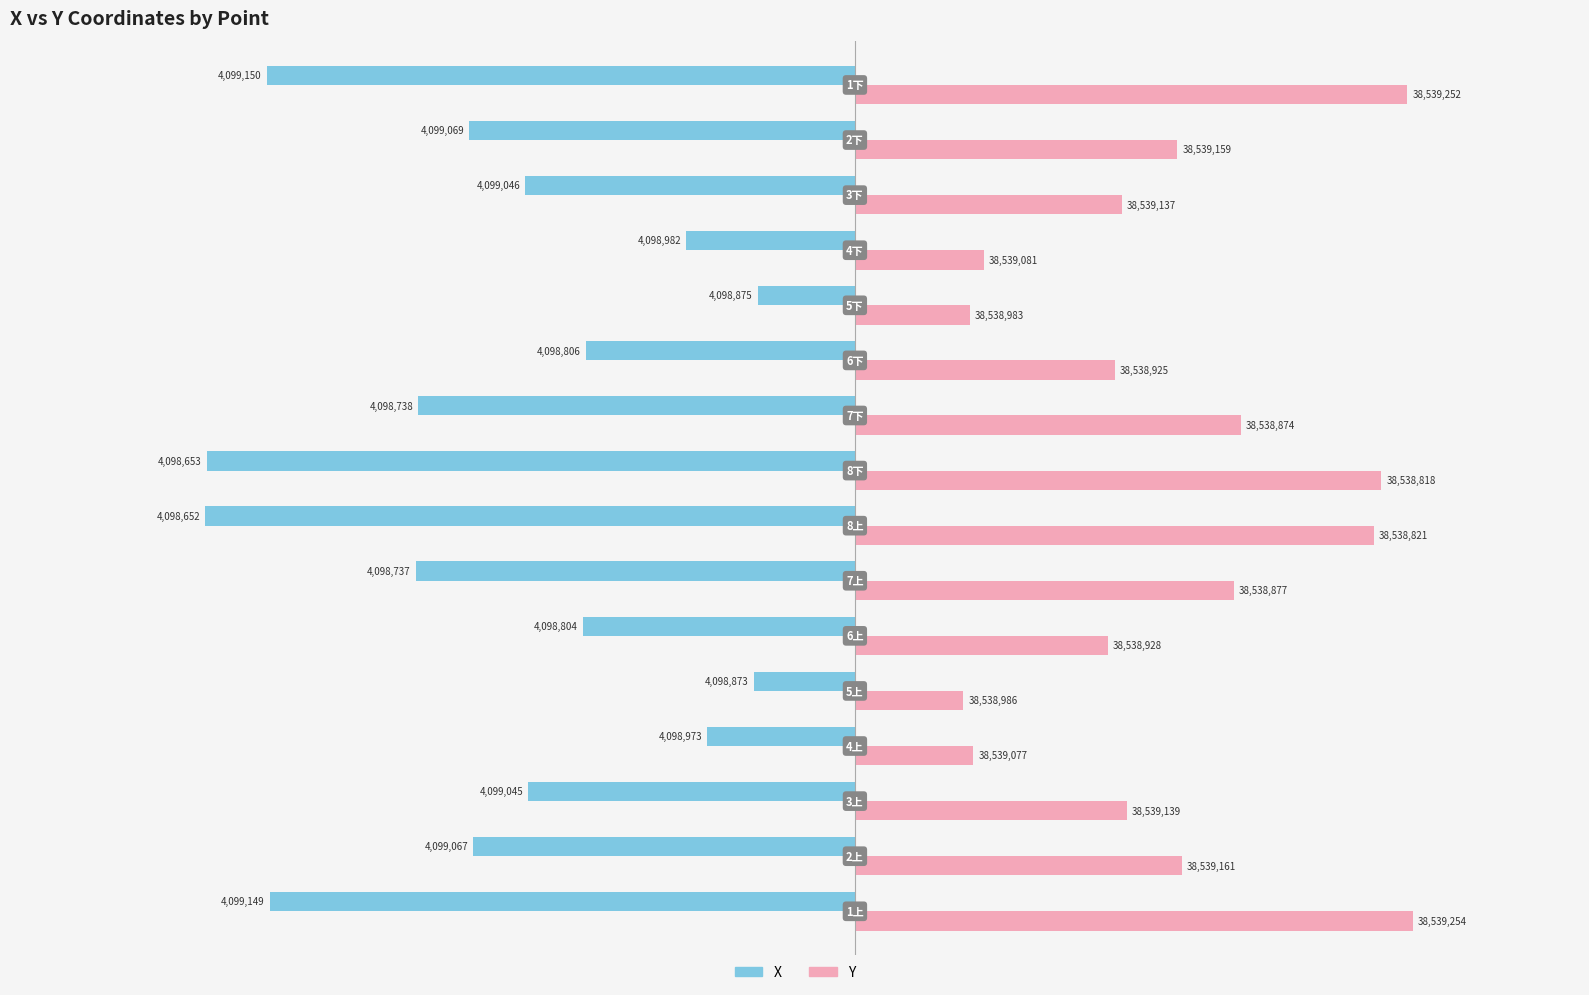

Which series has the largest total across all categories?

Y